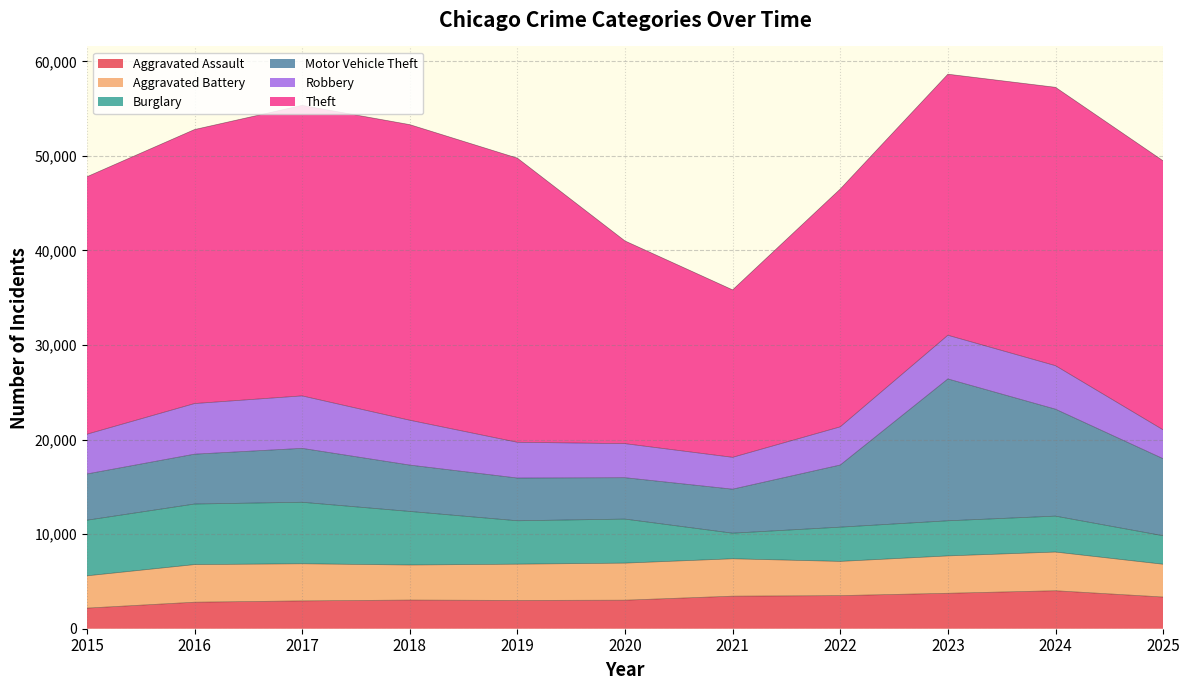

Reading right to left, extract all data points from this chart.

Aggravated Assault: 2025=3352	2024=4017	2023=3749	2022=3502	2021=3443	2020=3018	2019=2991	2018=3031	2017=2943	2016=2805	2015=2180
Aggravated Battery: 2025=3466	2024=4091	2023=3950	2022=3616	2021=3953	2020=3919	2019=3835	2018=3706	2017=3925	2016=3976	2015=3412
Burglary: 2025=3016	2024=3800	2023=3715	2022=3623	2021=2708	2020=4657	2019=4591	2018=5666	2017=6505	2016=6405	2015=5882
Motor Vehicle Theft: 2025=8147	2024=11309	2023=15002	2022=6571	2021=4653	2020=4378	2019=4519	2018=4903	2017=5702	2016=5273	2015=4890
Robbery: 2025=3053	2024=4602	2023=4620	2022=4038	2021=3370	2020=3600	2019=3782	2018=4743	2017=5549	2016=5354	2015=4204
Theft: 2025=28448	2024=29438	2023=27608	2022=25152	2021=17708	2020=21436	2019=30049	2018=31261	2017=30721	2016=28977	2015=27227